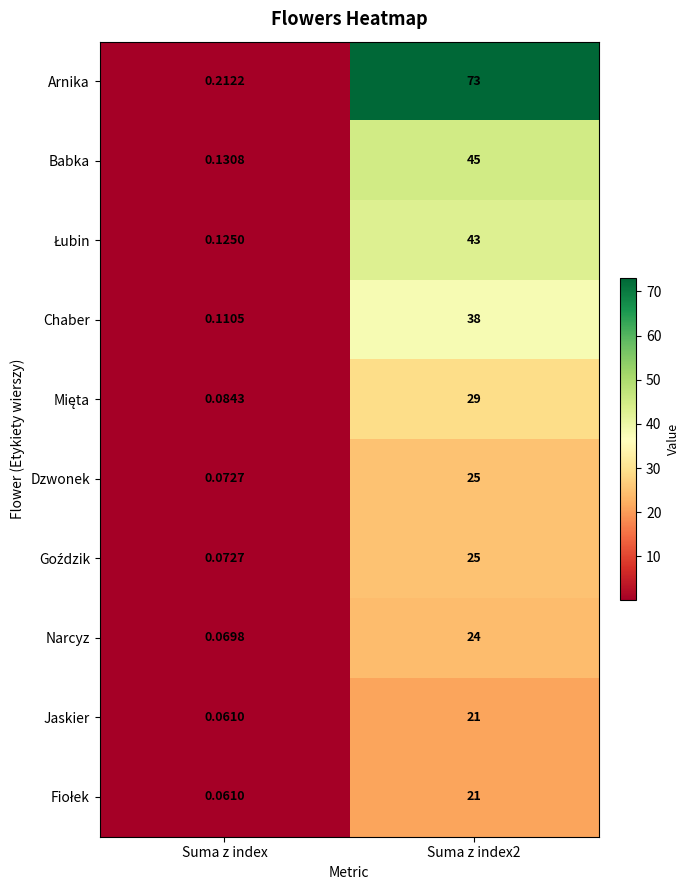

At which category does the chart reach its minimum across all series?

Suma z index